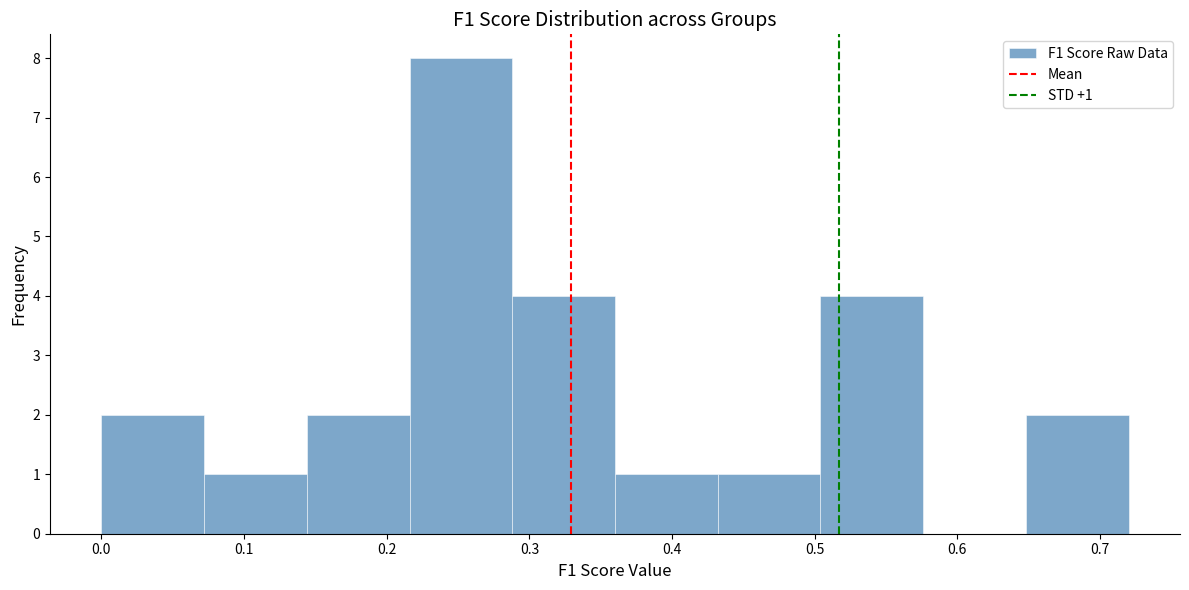

Which range on the x-axis has the tallest bar?

0.216 to 0.288